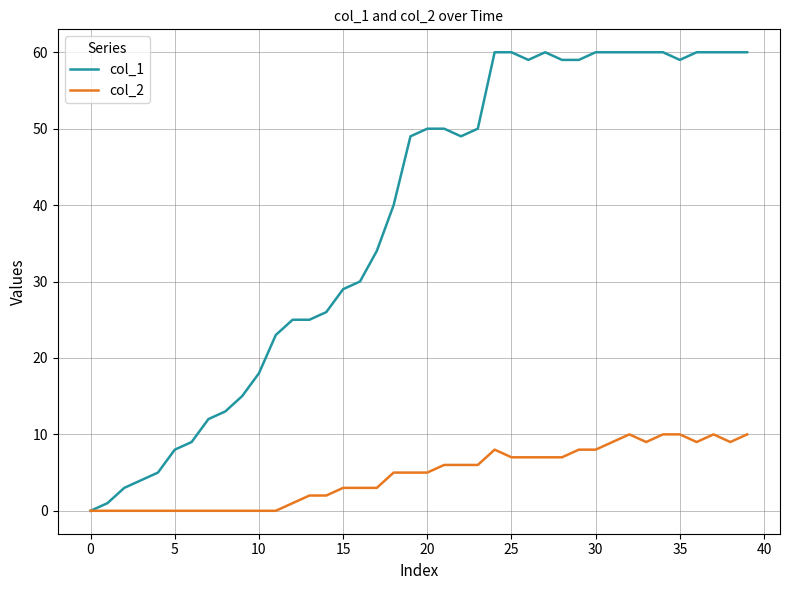

What is the highest value of the col_2 series?

10